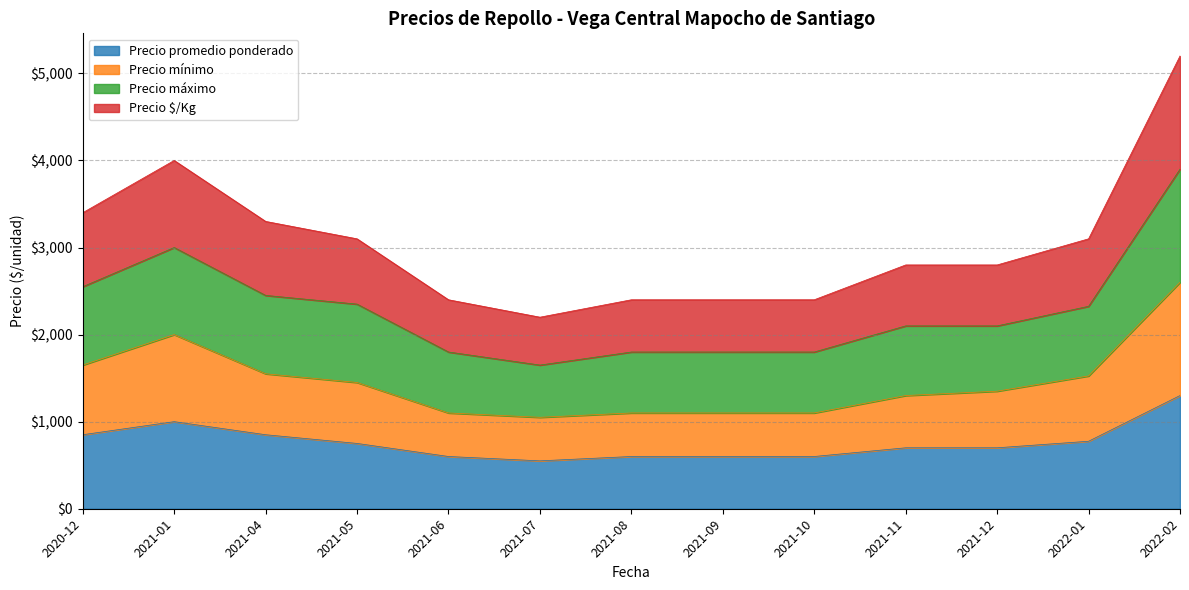

What is the lowest value of the Precio $/Kg series?

2200